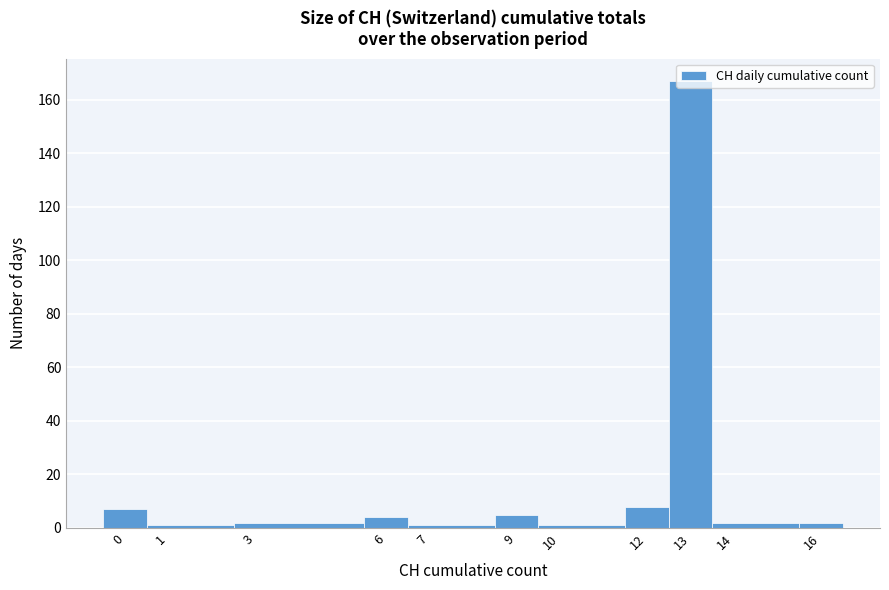

How tall is the bar that spans 12.5 to 13.5 on the x-axis? The values are not printed on the chart, so give them approximately, as read against the axis.

168